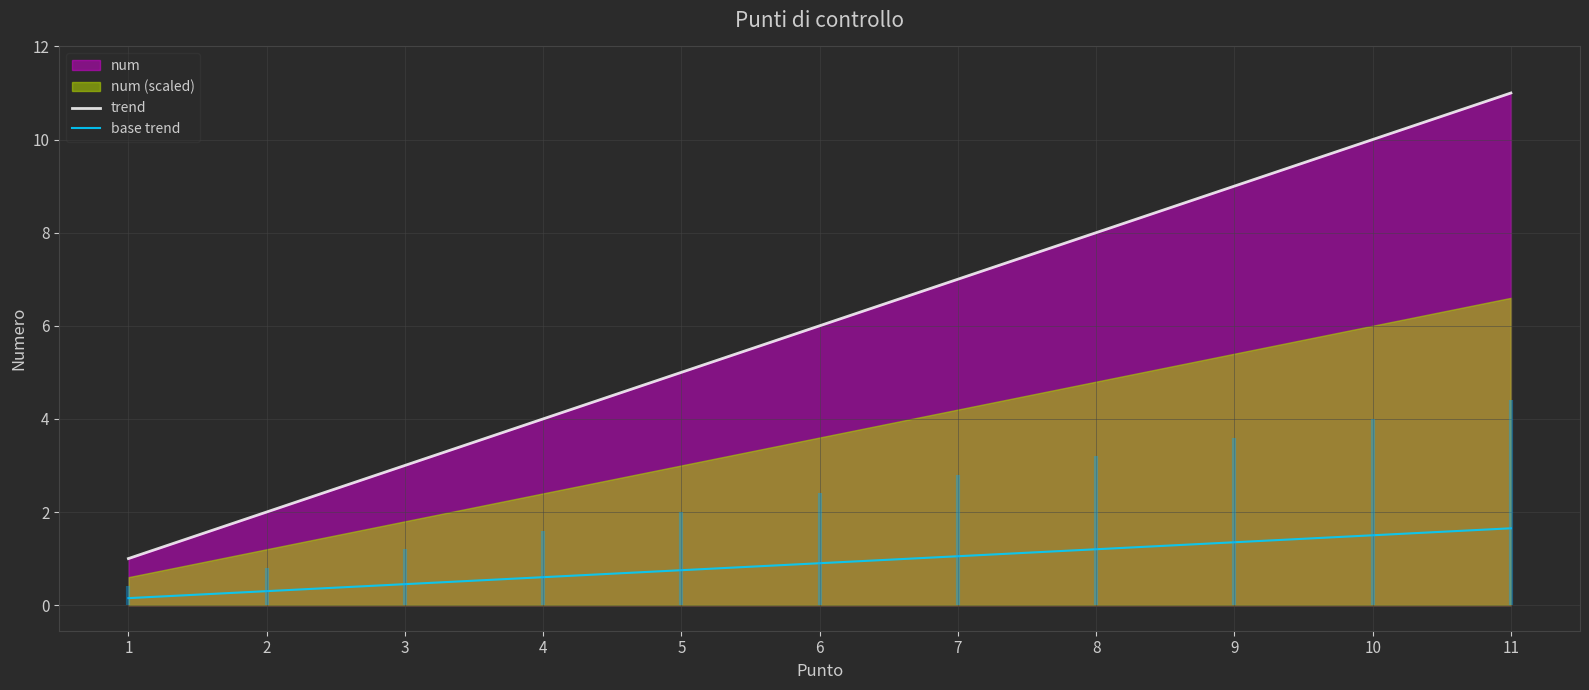

True or false: trend has a value of 1.5 at 1.

False